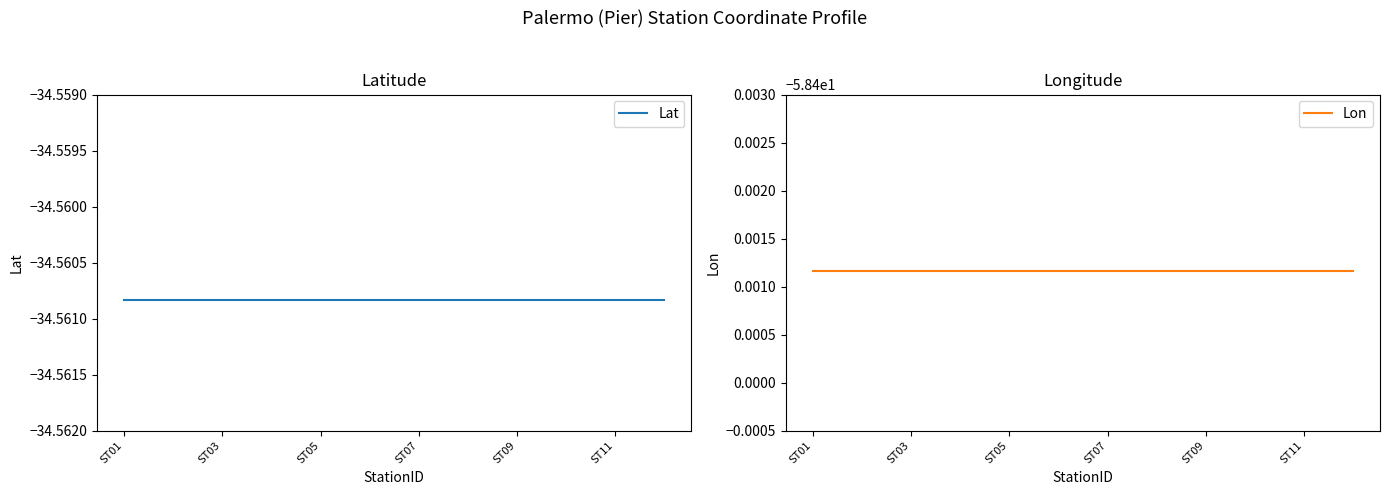

Which series has the widest spread of values?

Lat